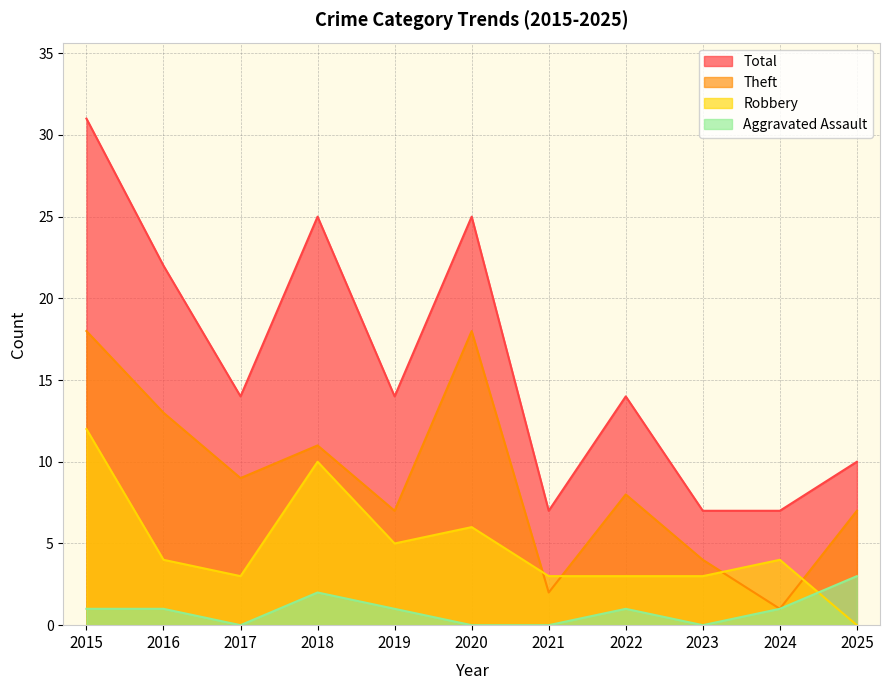

Which series has the widest spread of values?

Total